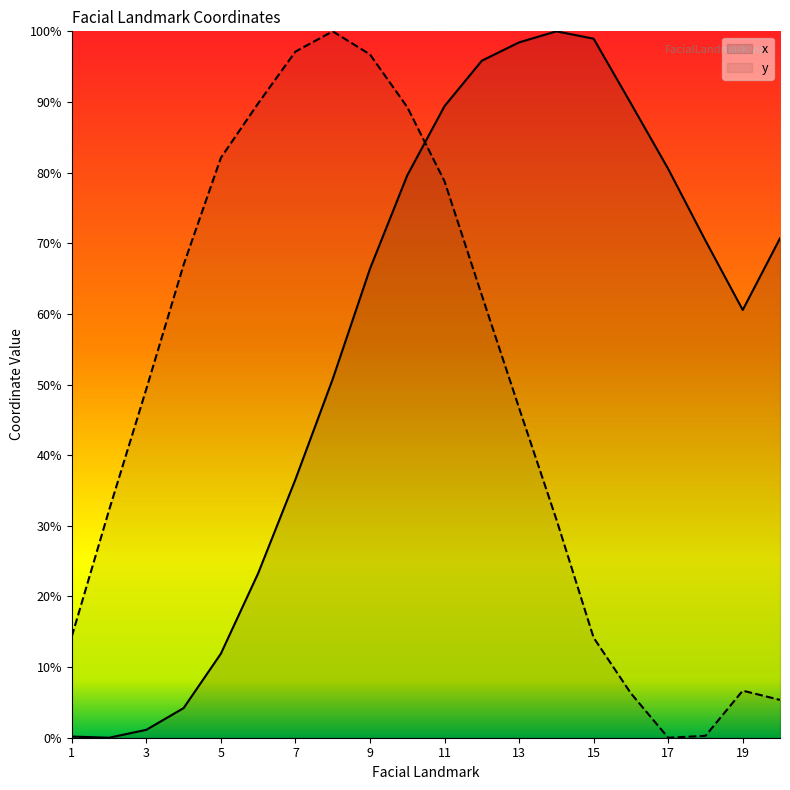

True or false: x has a value of 60.6 at 19.

True